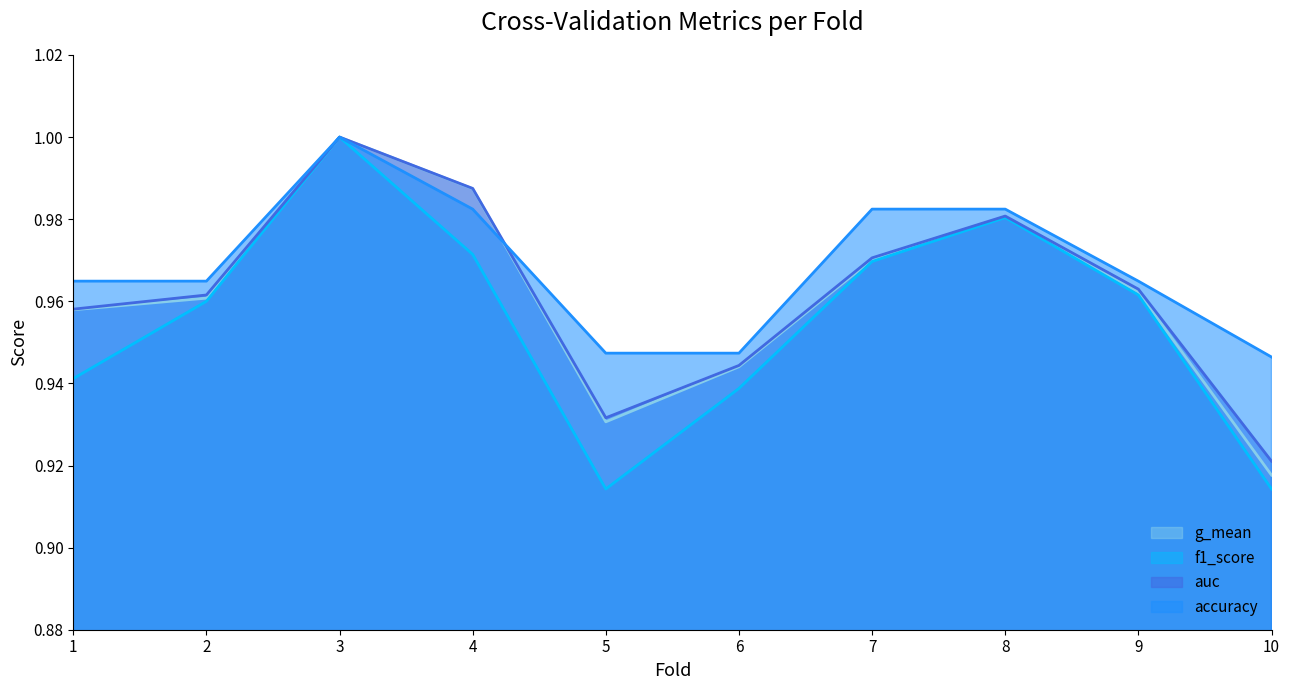

How many lines are shown in the chart?

4